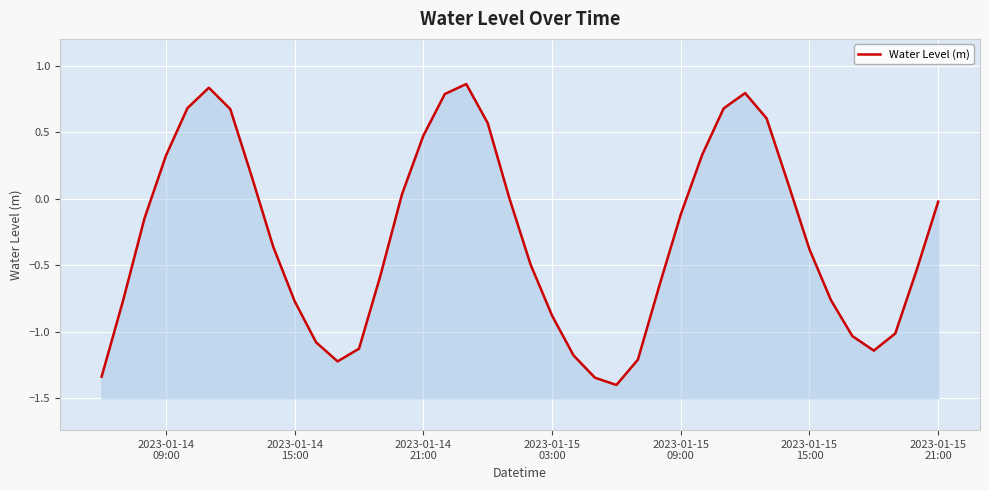

What is the maximum value shown in the chart?

0.9